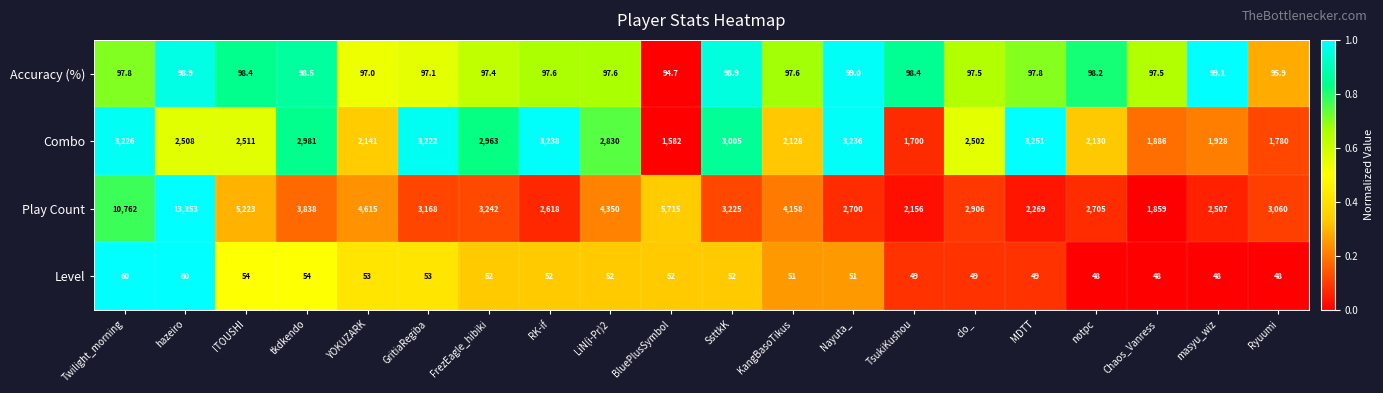

What is the sum of all Level values?

1035.0